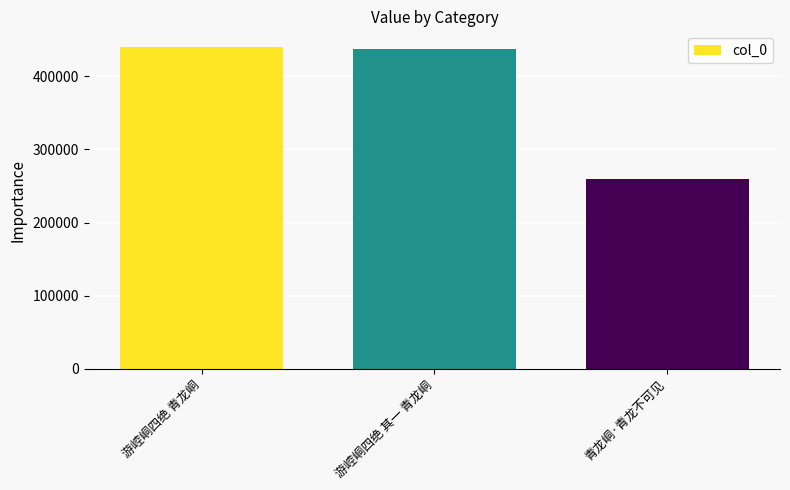

What is the change in value from 游崆峒四绝 其一 青龙峒 to 青龙峒·青龙不可见?

-177671